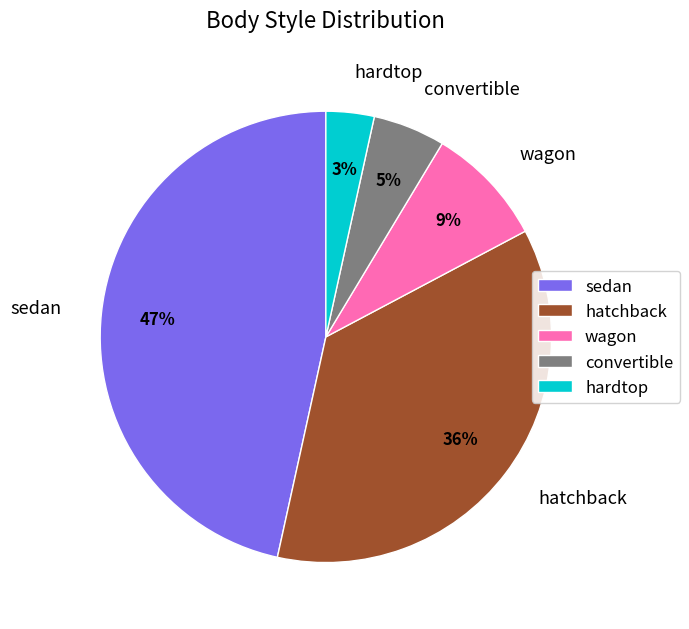

Which category has the smallest portion of the pie?

hardtop